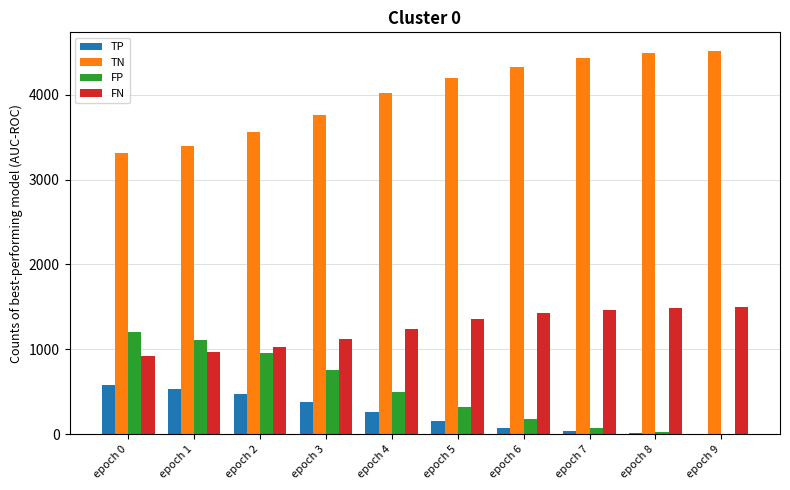

Are the bars grouped side by side (vs. stacked)?

Yes